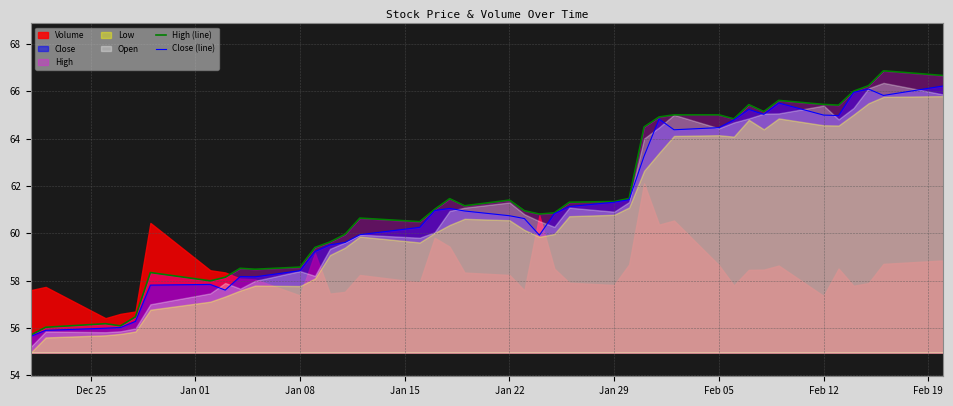

What is the difference between the Close (line) values at Jan 22 and 34?

8.7